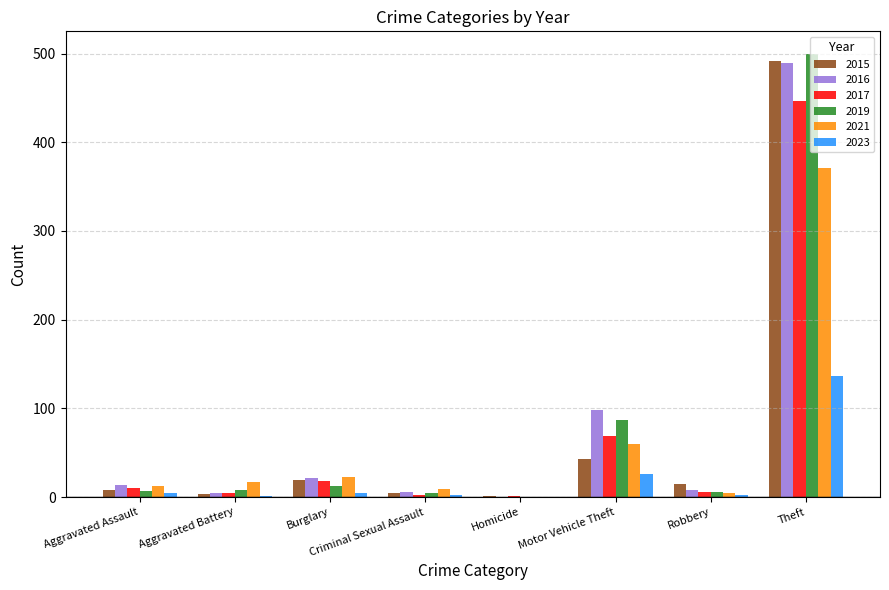

Between Criminal Sexual Assault and Theft, which series saw the biggest shift?

2019